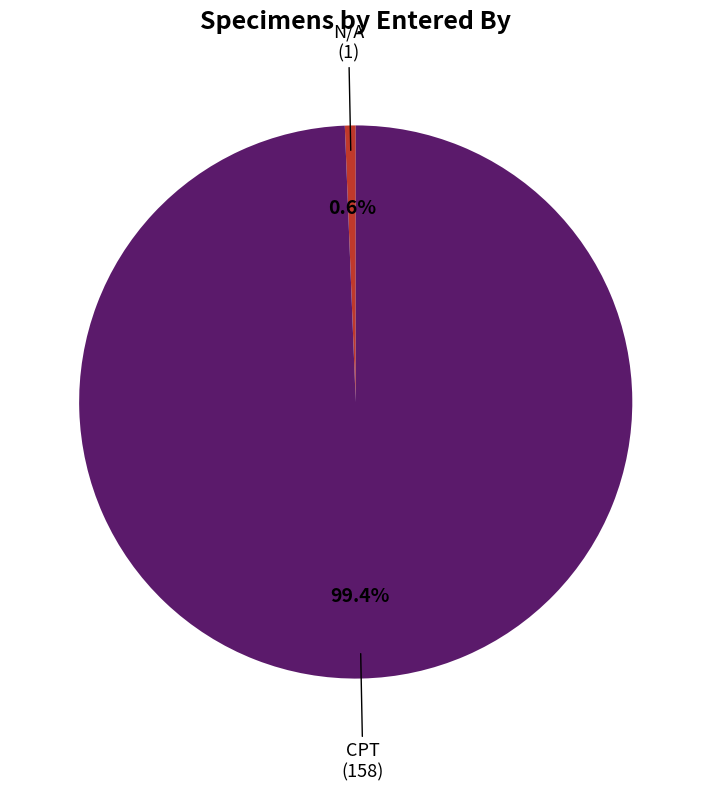

To the nearest percent, what is the average slice percentage?

50%